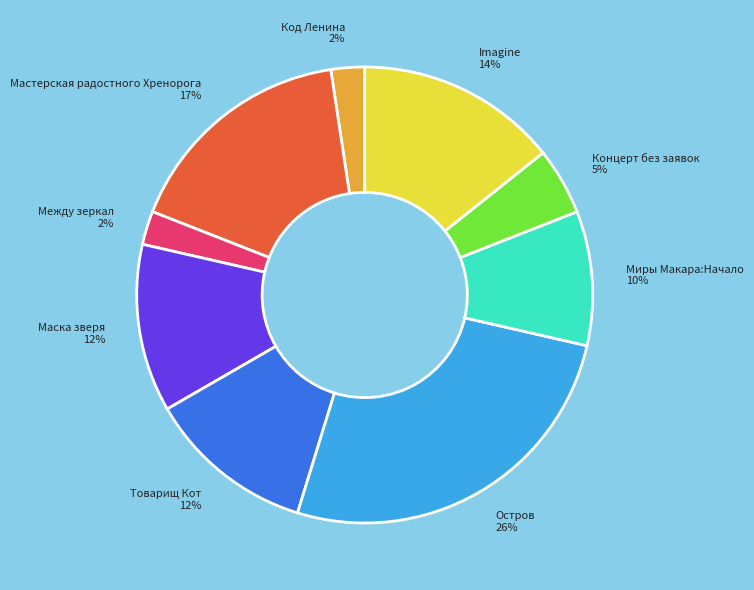

To the nearest percent, what portion does Остров 26% represent?

26%